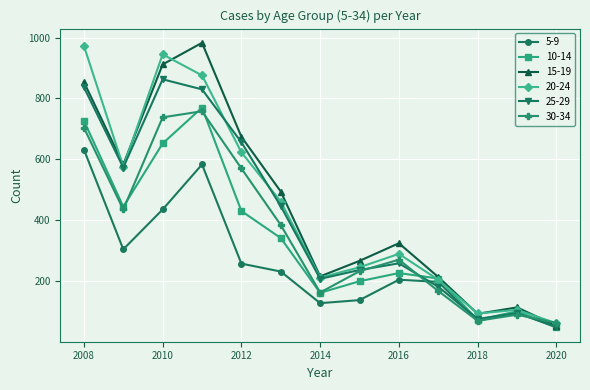

What are all the series names shown in the legend?

5-9, 10-14, 15-19, 20-24, 25-29, 30-34